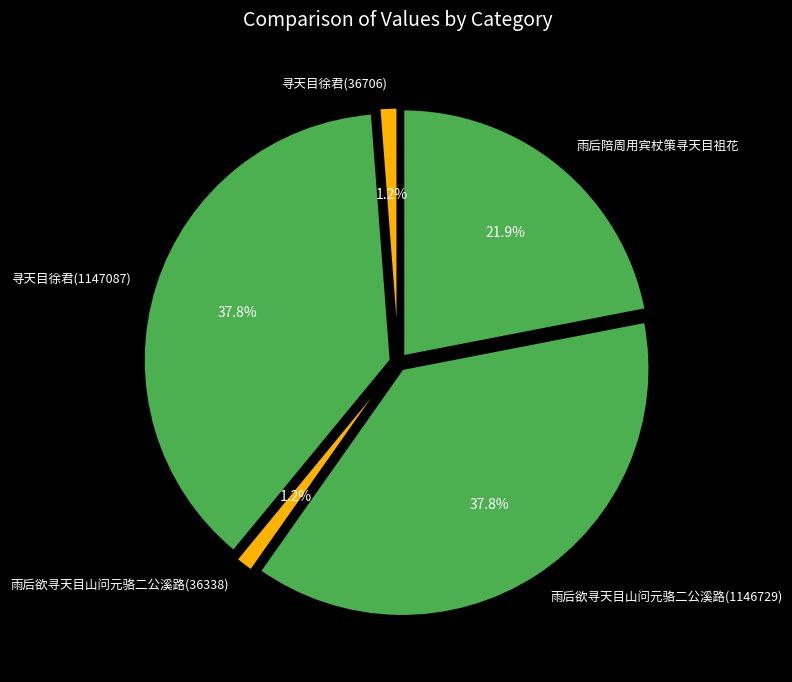

What is the ratio of the value at 寻天目徐君(1147087) to the value at 雨后陪周用宾杖策寻天目祖花?

1.7